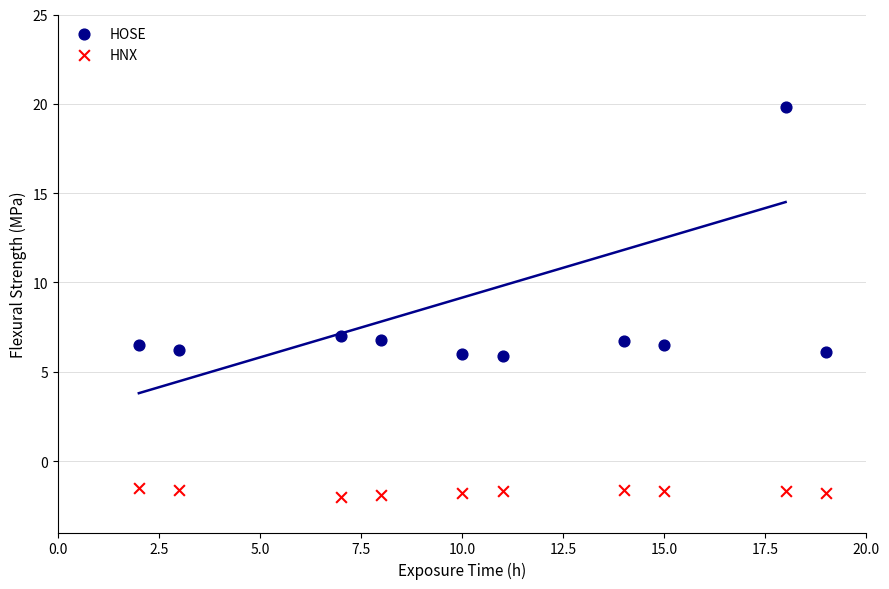

Across all data points, what is the range of X values (max minus min)?

17.0